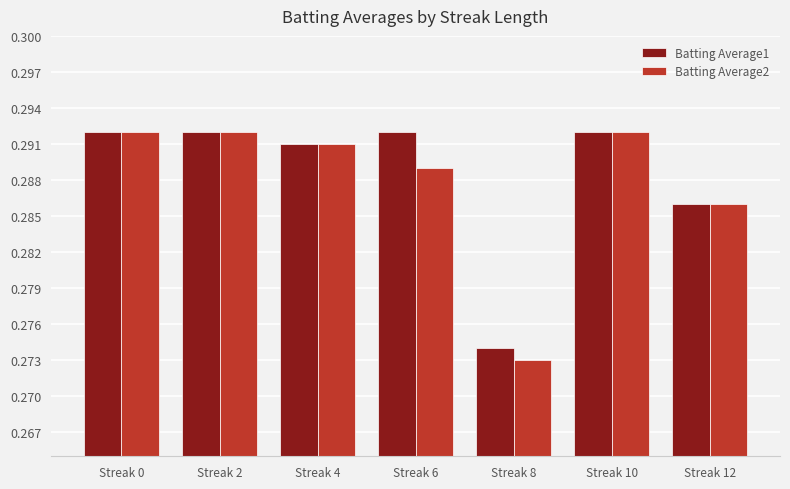

Which category has the lowest value in the Batting Average2 series?

Streak 8